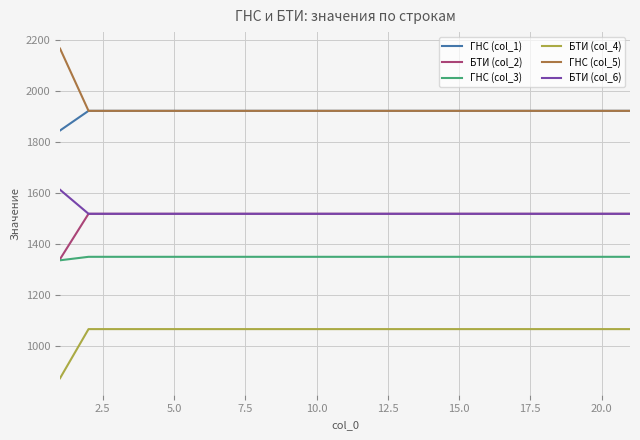

Count the number of data series in this chart.

6